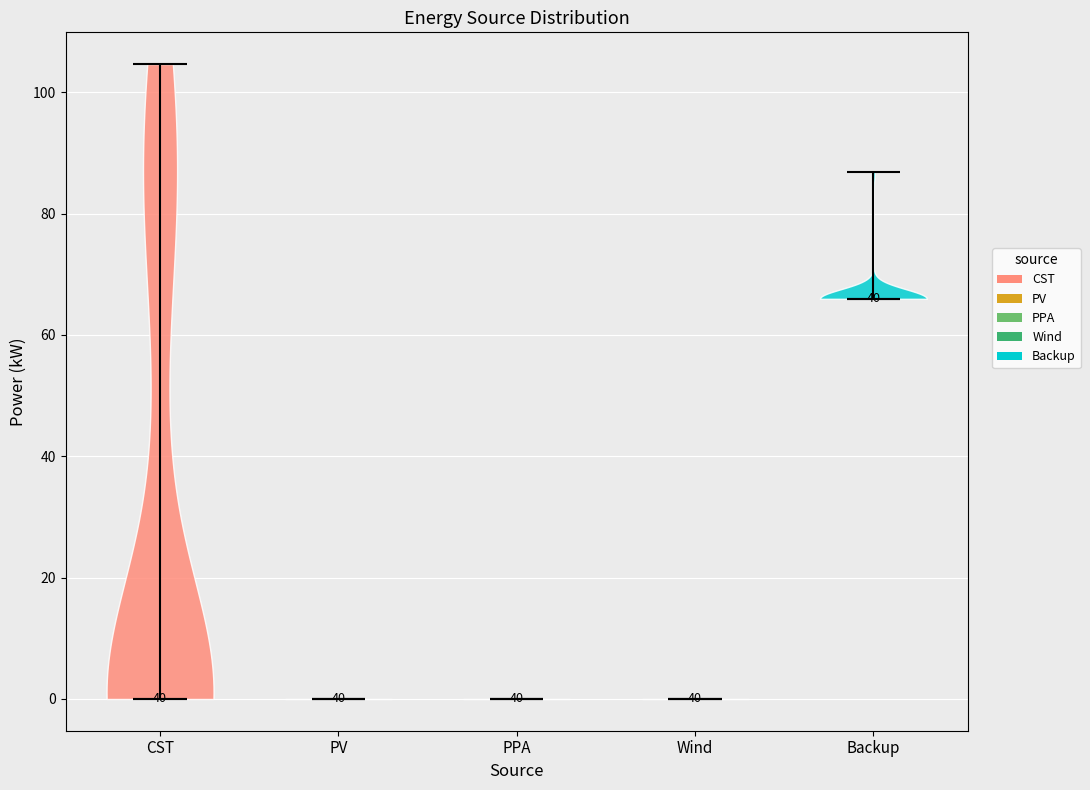

Reading left to right, read every violin against the y-axis: where its median line is, and the lowest and highest points it reaches. The values are not printed on the chart, so give them approximately, as read against the axis.

CST: median line 0, lowest point 0, highest point 104
PV: median line 0, lowest point 0, highest point 0
PPA: median line 0, lowest point 0, highest point 0
Wind: median line 0, lowest point 0, highest point 0
Backup: median line 66, lowest point 66, highest point 86